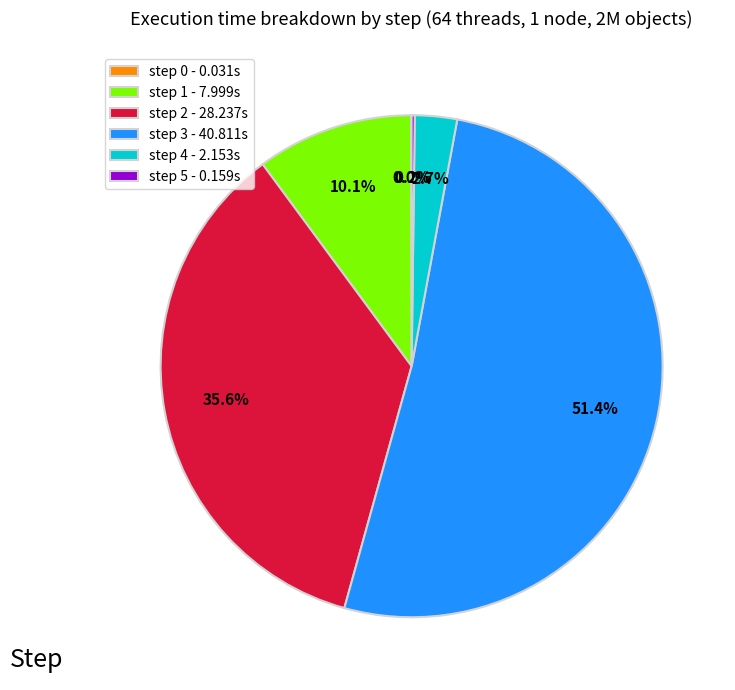

How much of the chart is everything except step 1 - 7.999s?

89.9%